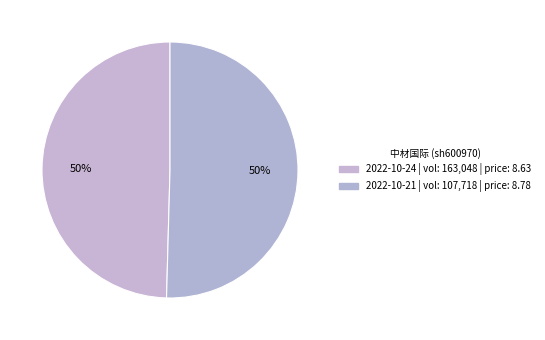

To the nearest percent, what is the average slice percentage?

50%